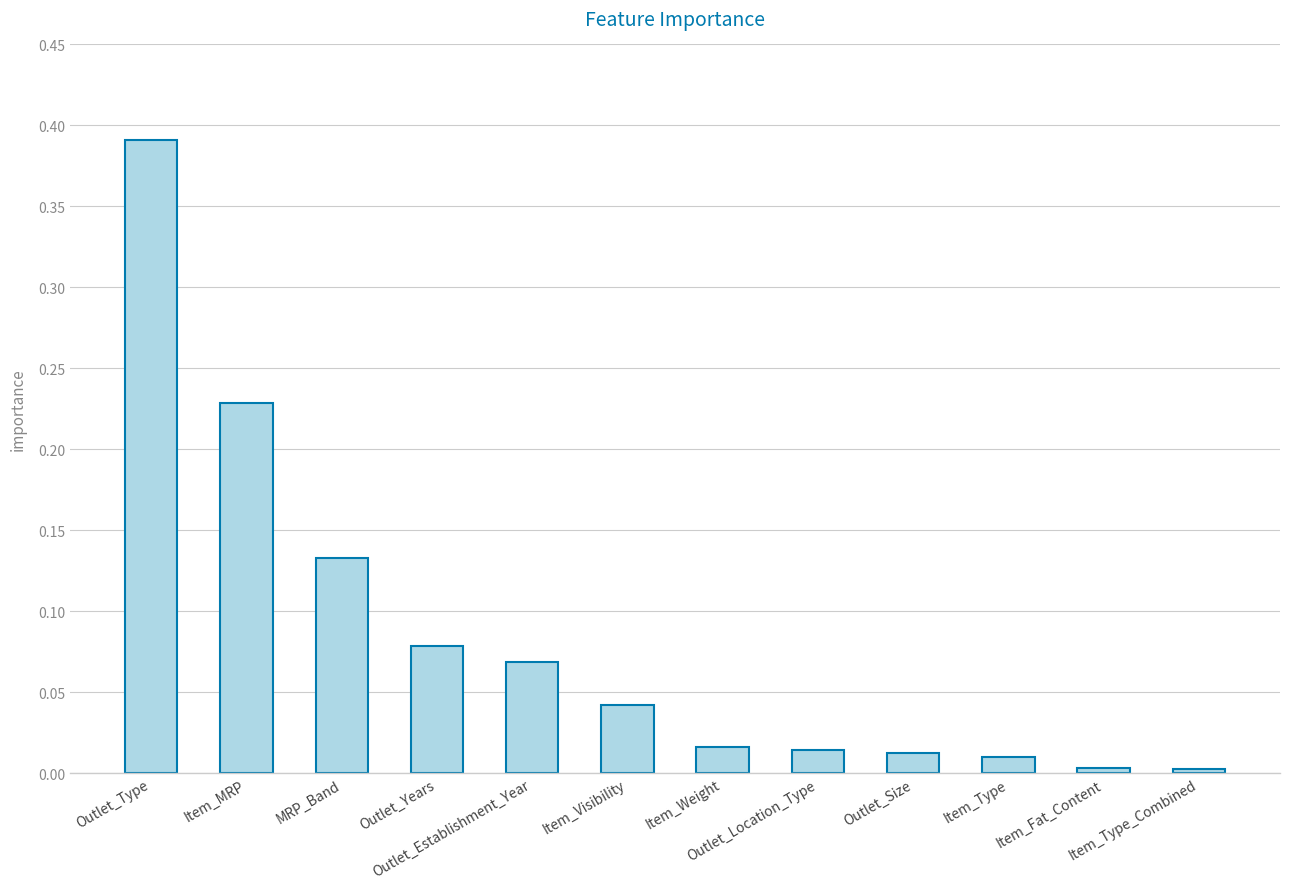

What is the sum of all values?

1.0